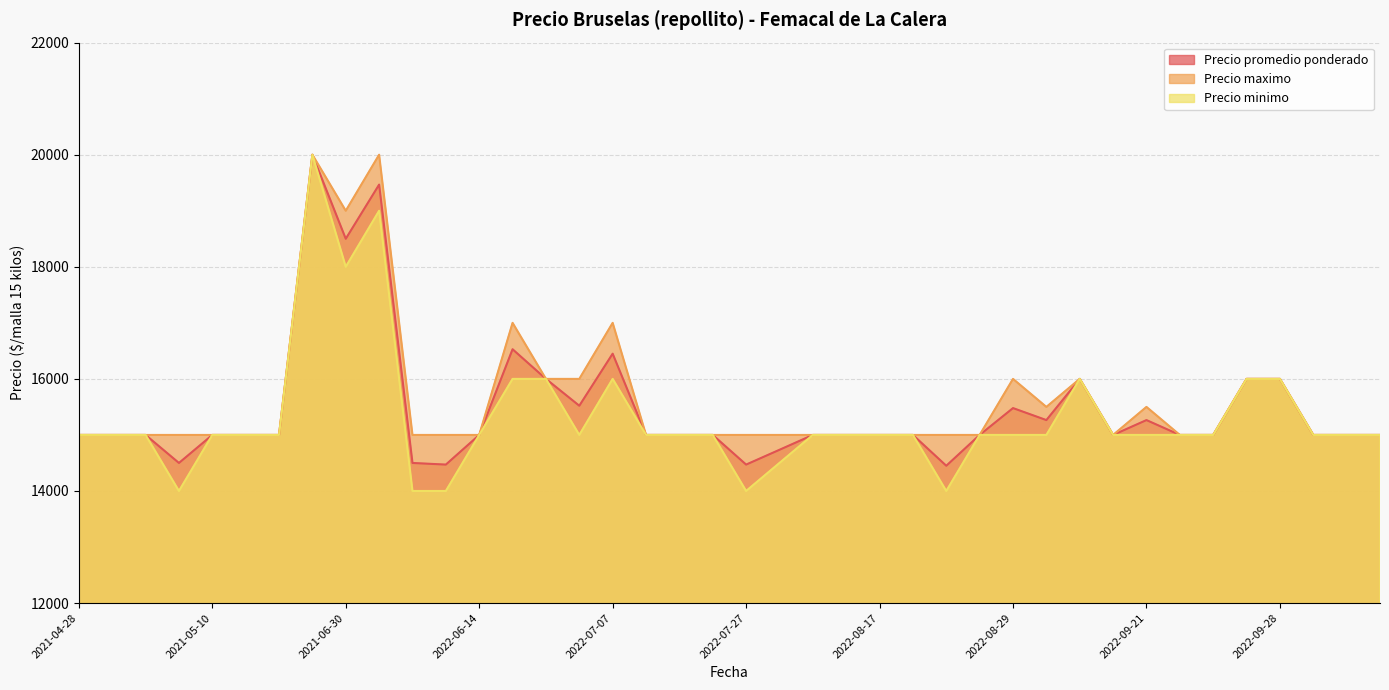

What is the maximum value for Precio maximo?

20000